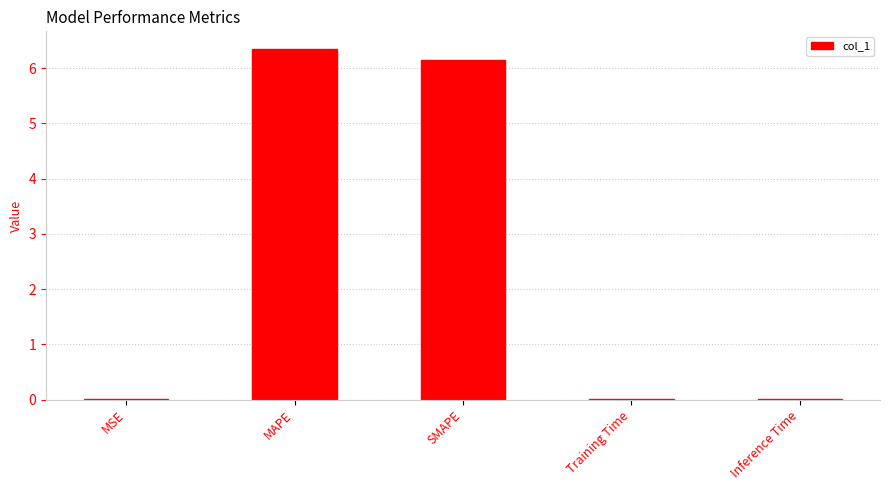

What is the maximum value shown in the chart?

6.3